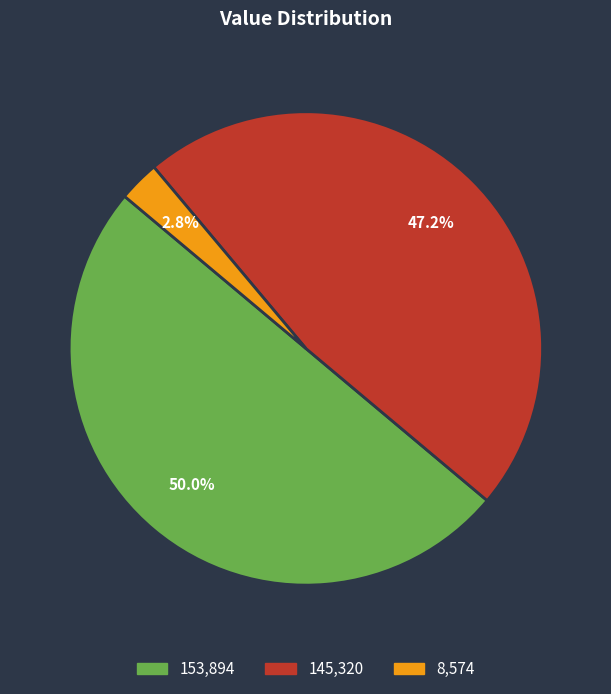

Between 145,320 and 153,894, which is larger?

153,894